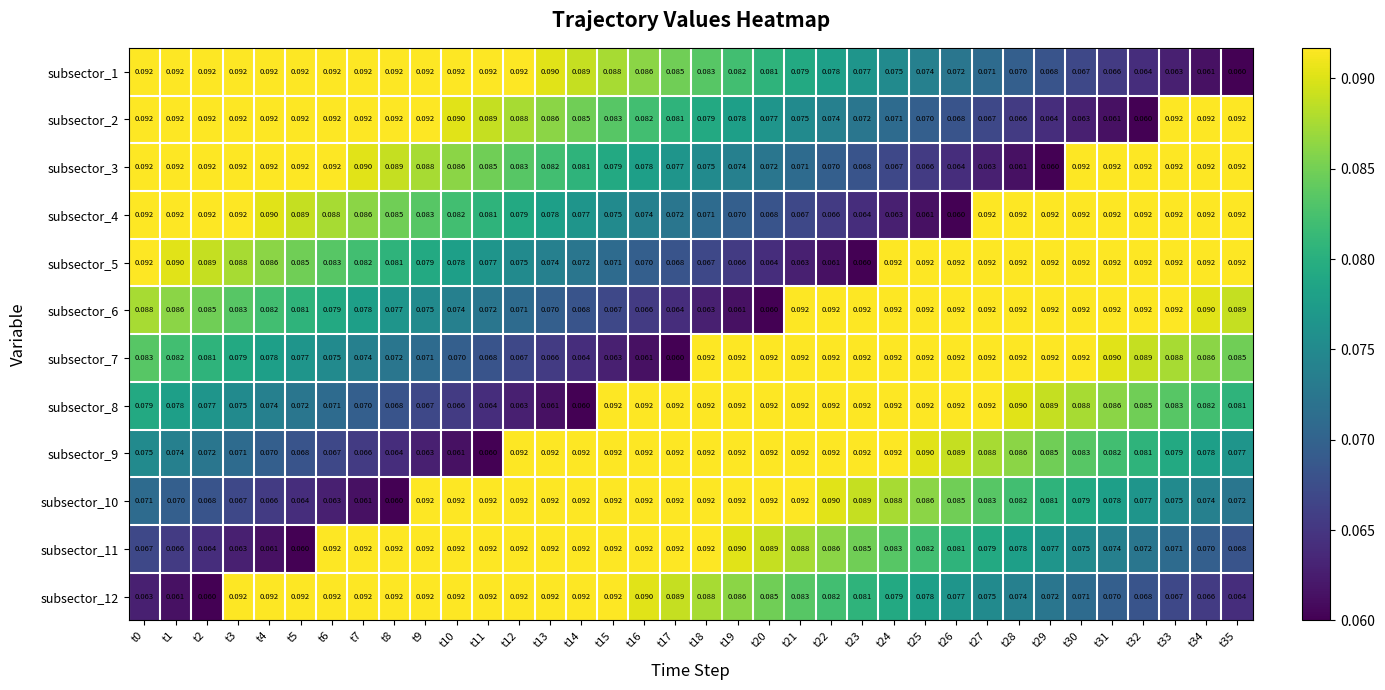

Is the value of subsector_9 at t9 greater than the value of subsector_1 at t25?

No